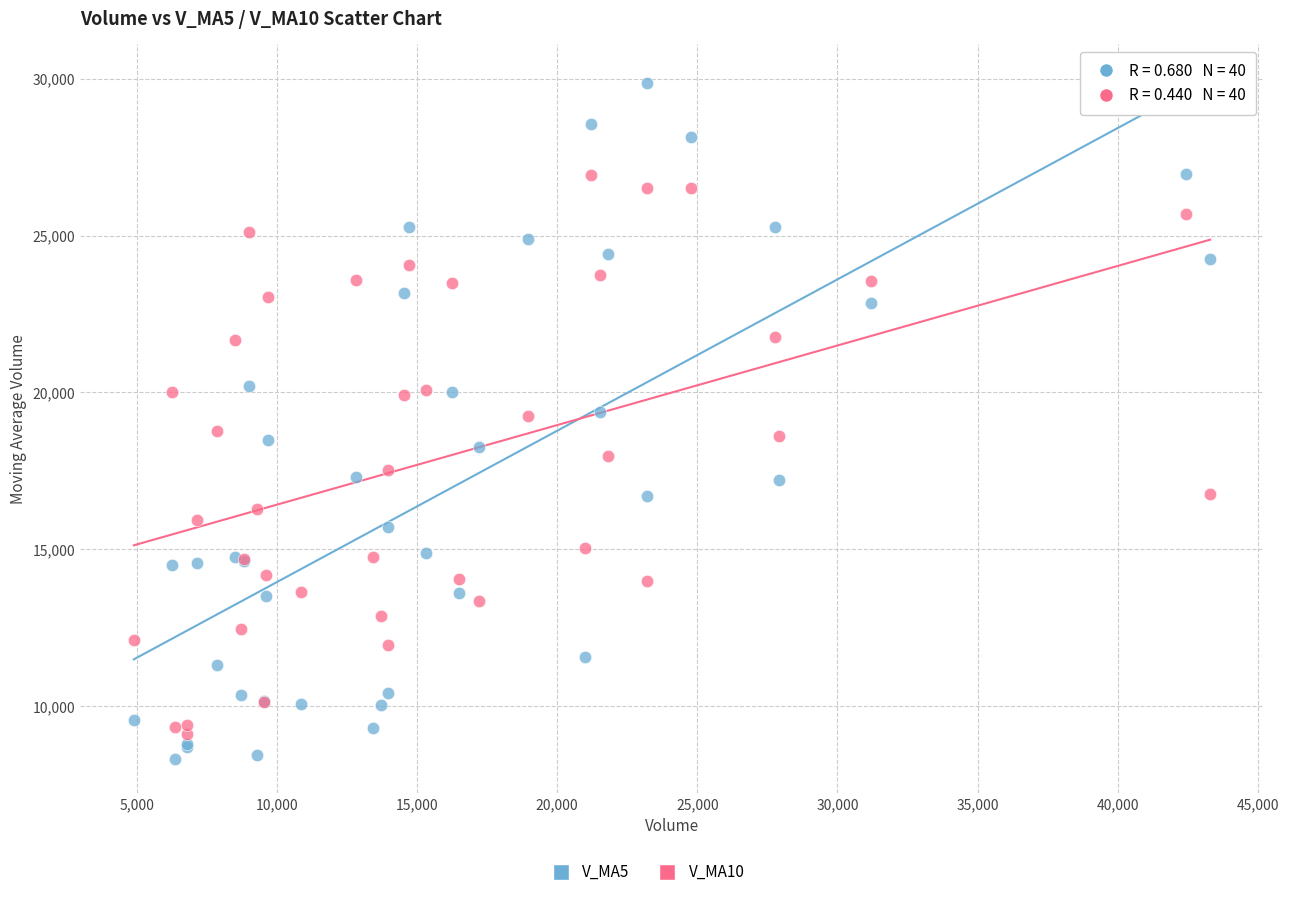

Which series reaches the minimum Y coordinate?

V_MA5